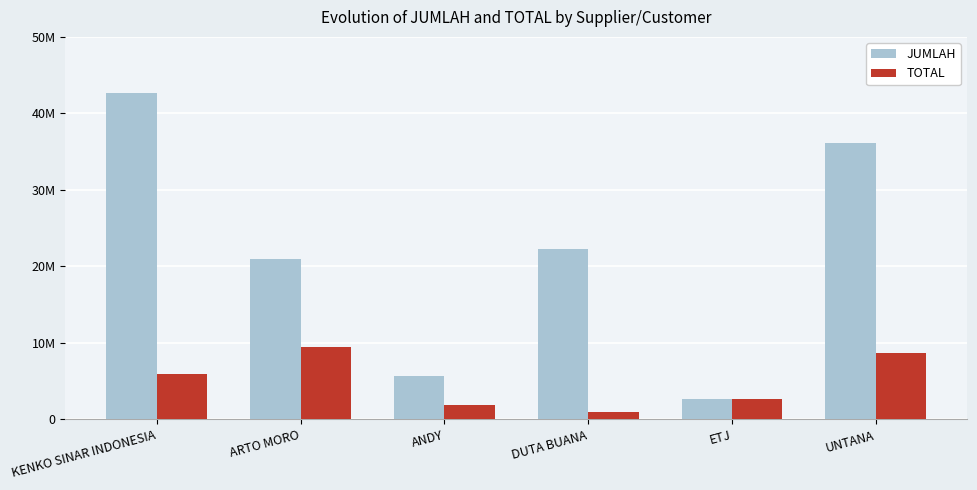

Which series changed the most between ETJ and UNTANA?

JUMLAH